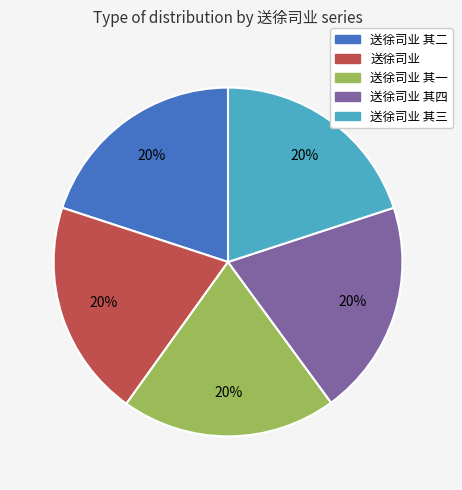

Is there a majority slice in this chart?

No